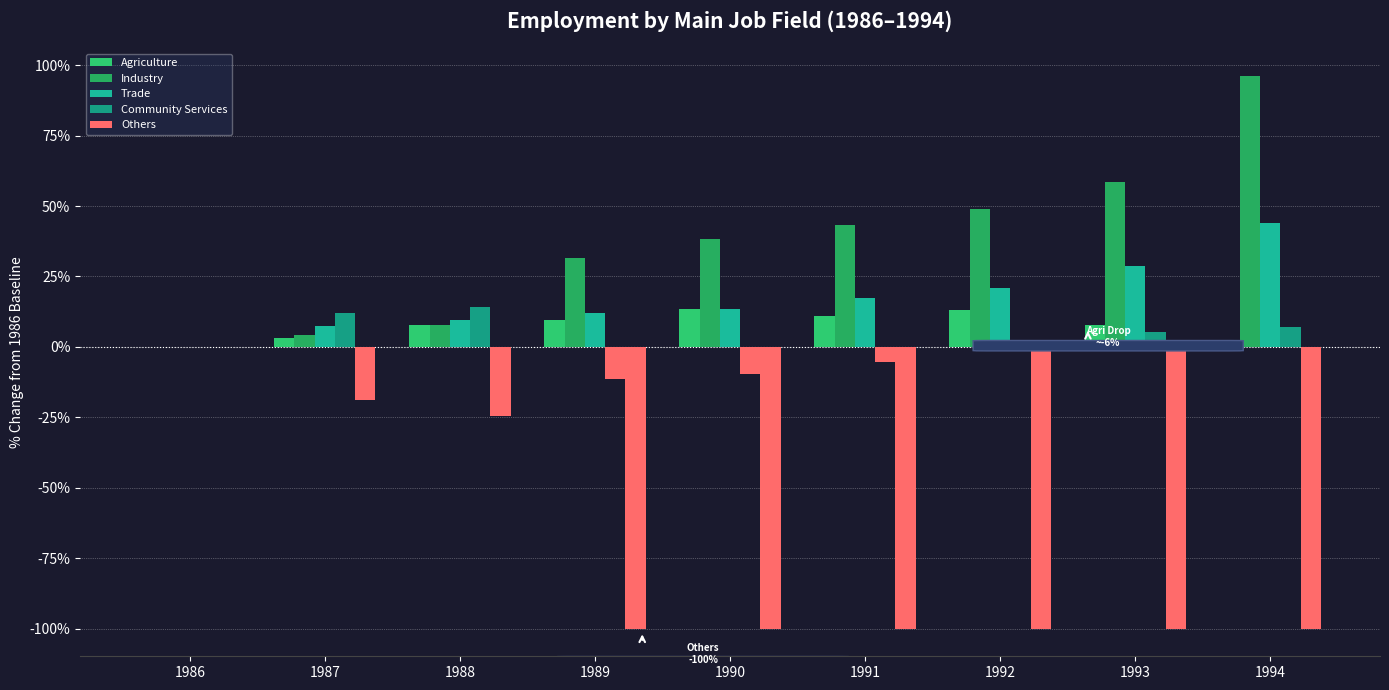

True or false: Others has a value of -18.9 at 1987.

True